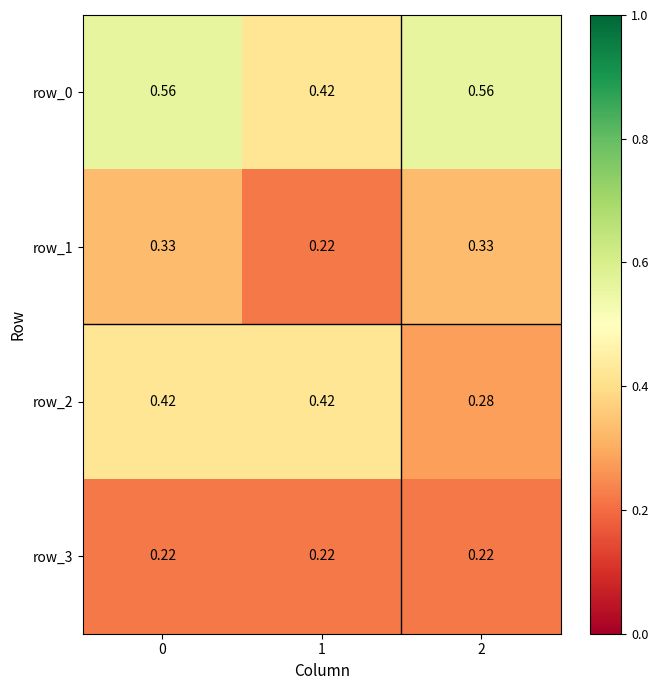

Is the value of row_1 at 1 greater than the value of row_2 at 0?

No